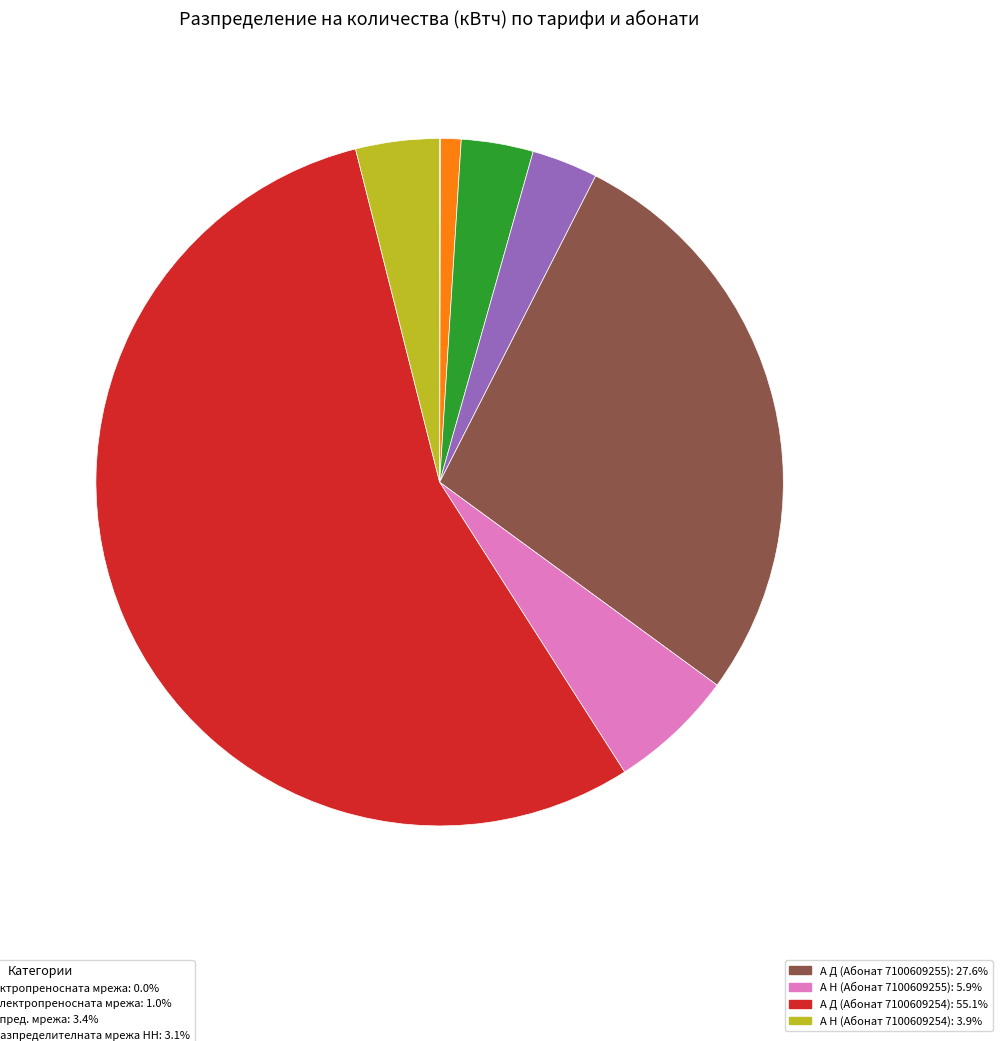

Does any single category account for the majority?

Yes